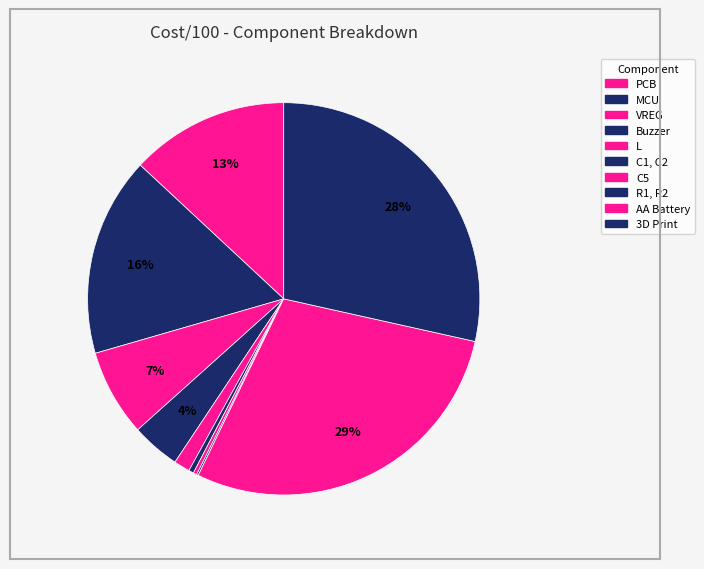

Is there a majority slice in this chart?

No